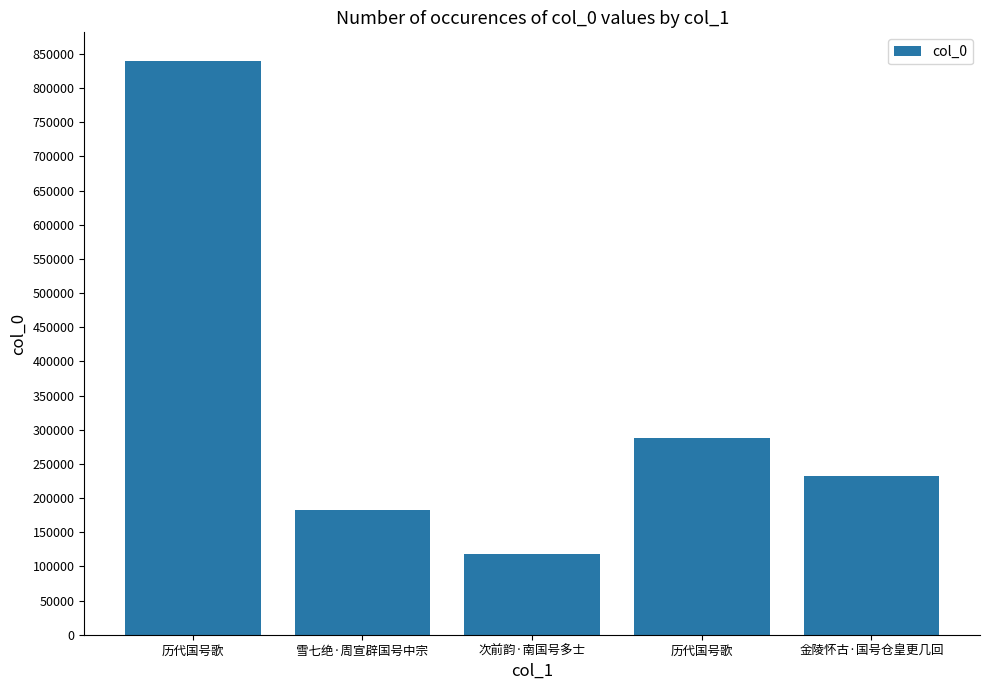

How many distinct data groups are displayed?

1